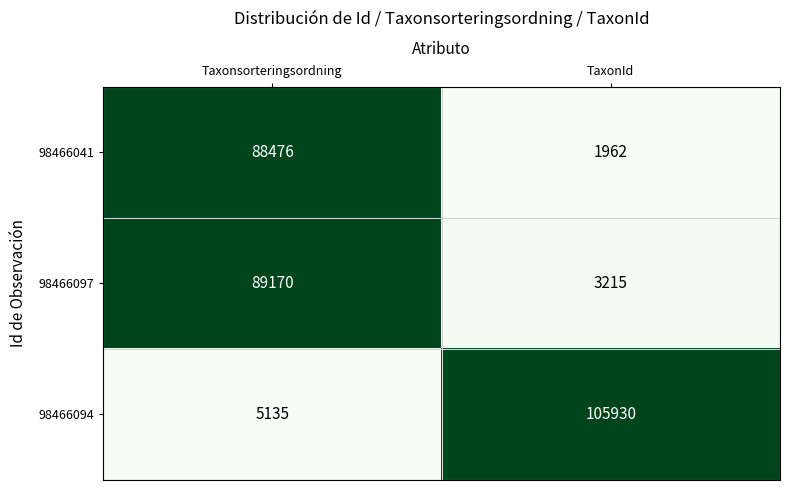

Rank the series by their maximum value, from highest to lowest.

98466094, 98466097, 98466041